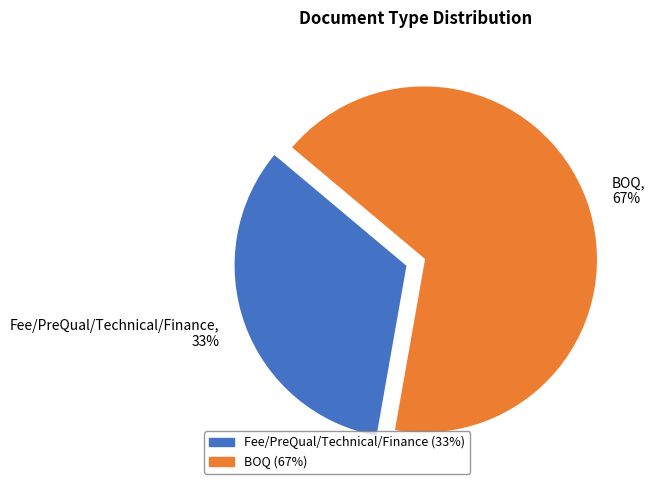

Which slice is the smallest?

Fee/PreQual/Technical/Finance